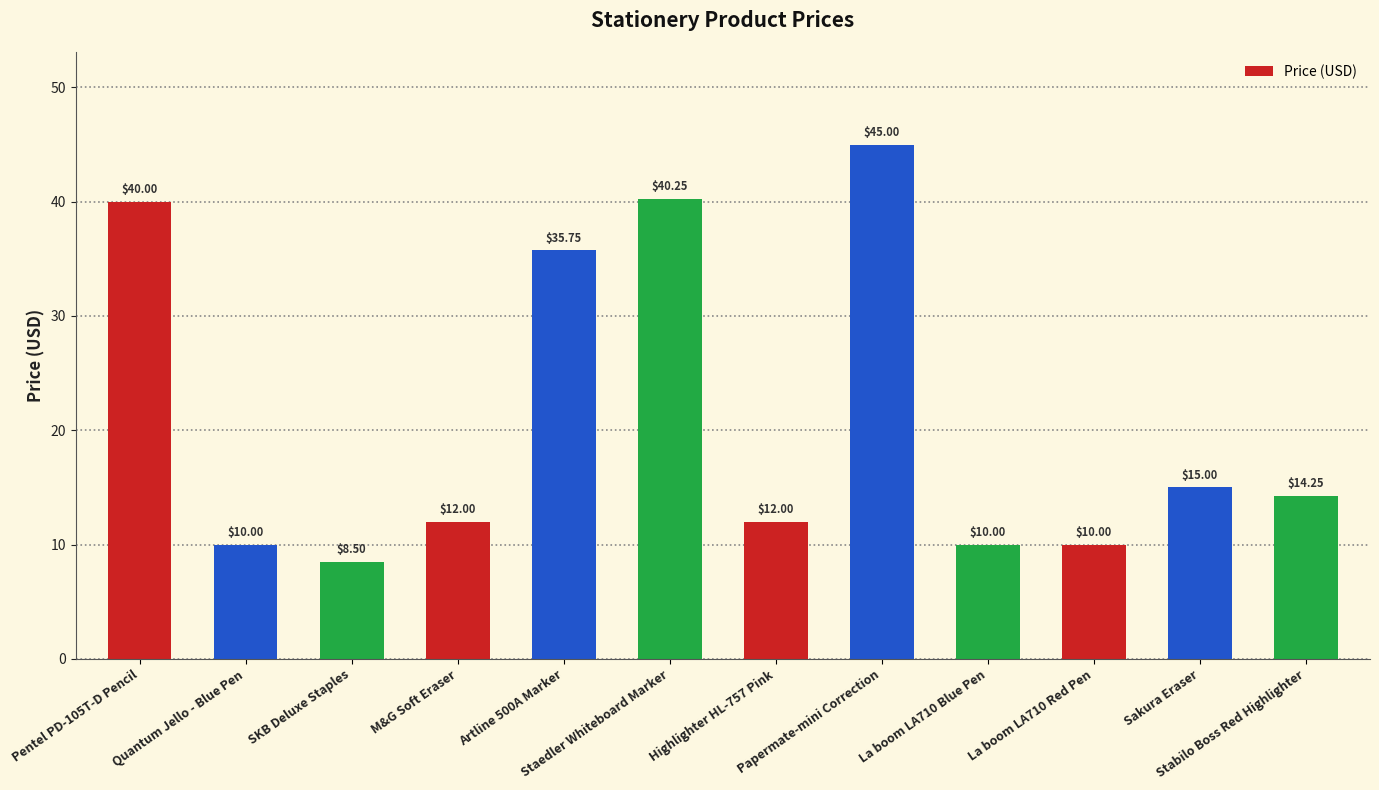

What is the label of the 10th bar from the left?

La boom LA710 Red Pen